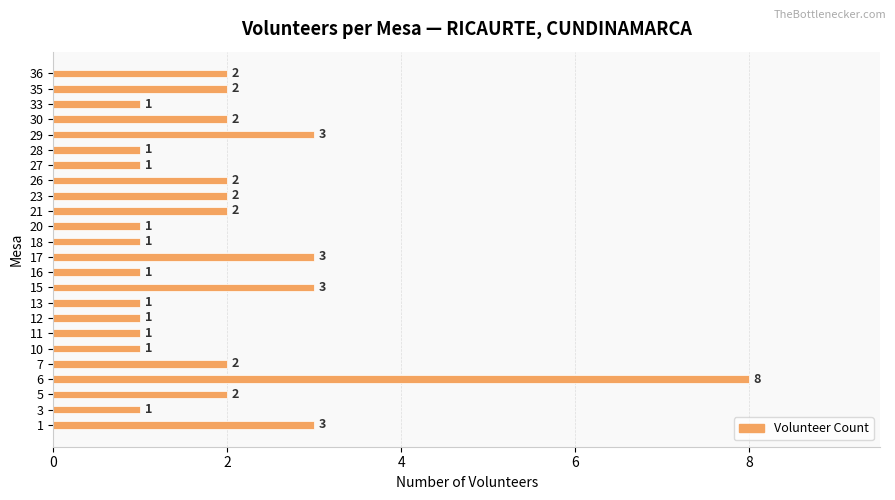

Which label corresponds to the largest value in the chart?

6